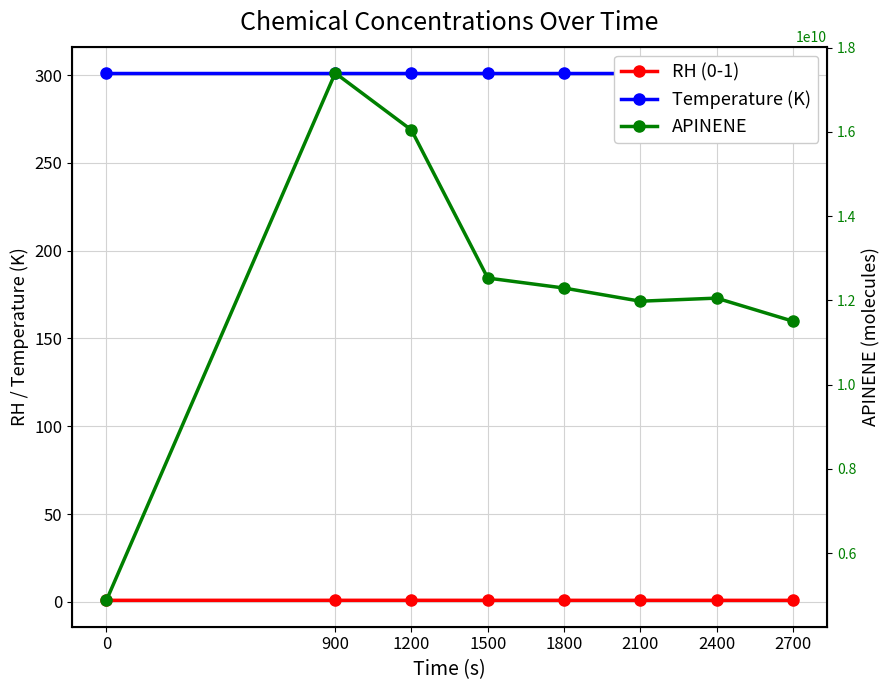

What is the value of the APINENE point at the 2nd from the left?

17397006688.6